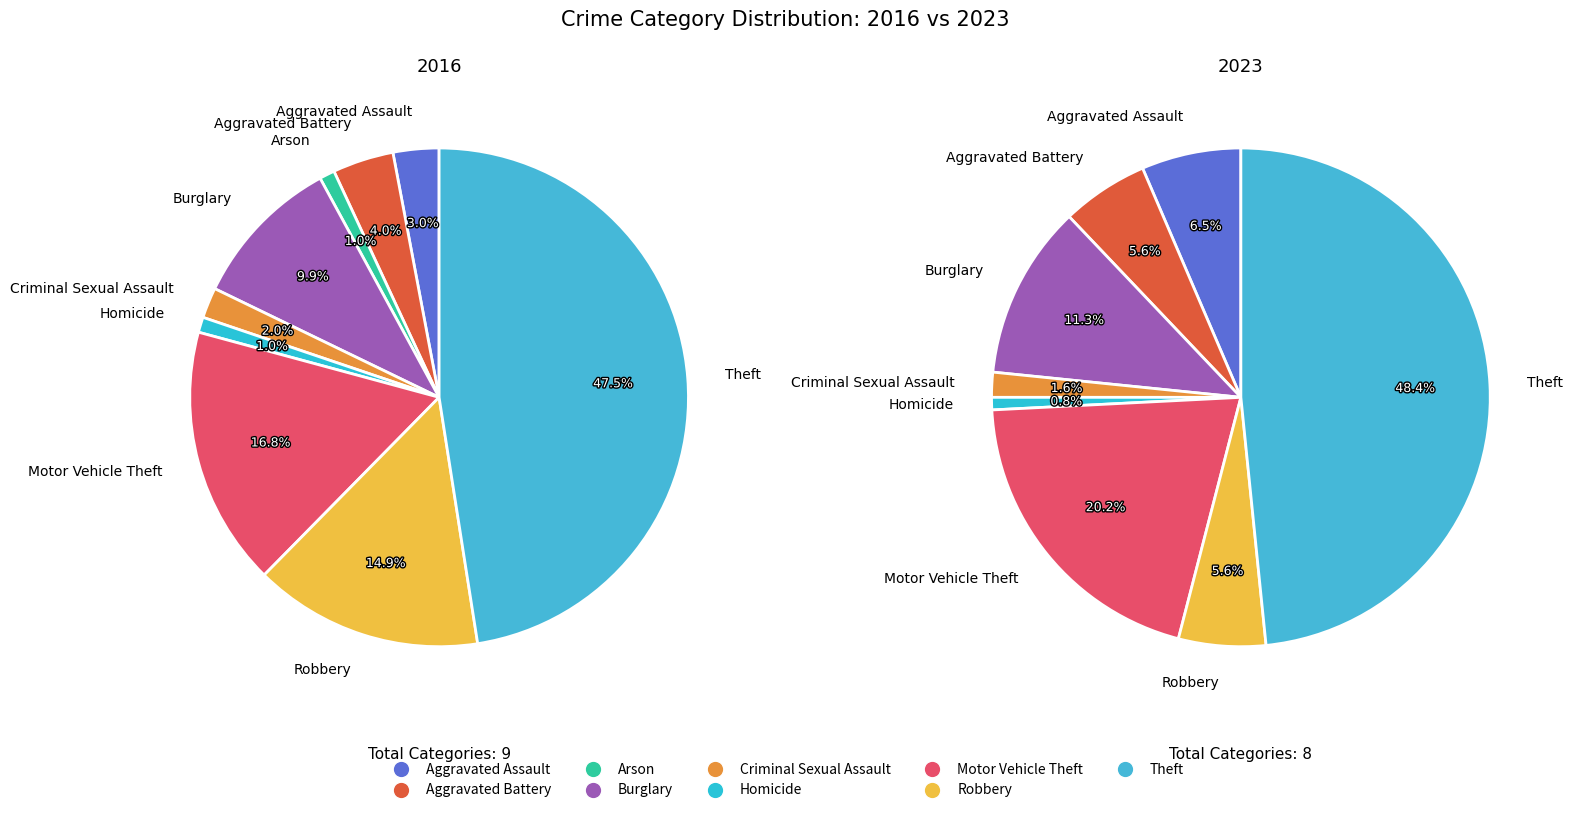

Combined, do values_2016 and 8 account for over 50%?

Yes